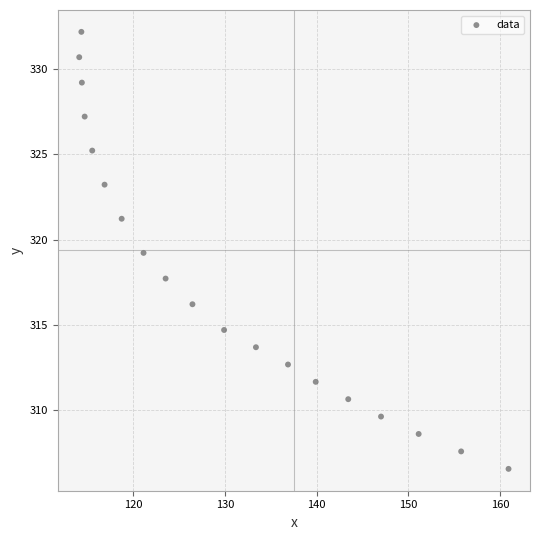

What is the range of Y values (max minus min)?

25.7